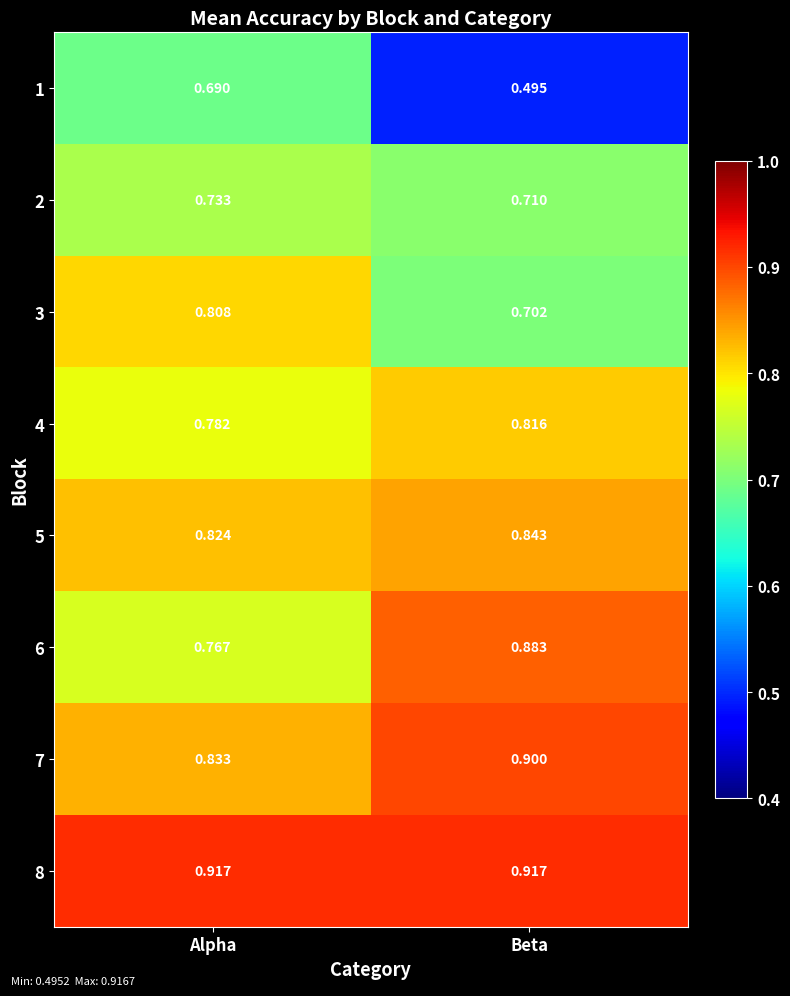

At which label is 5 closest to 0?

Alpha